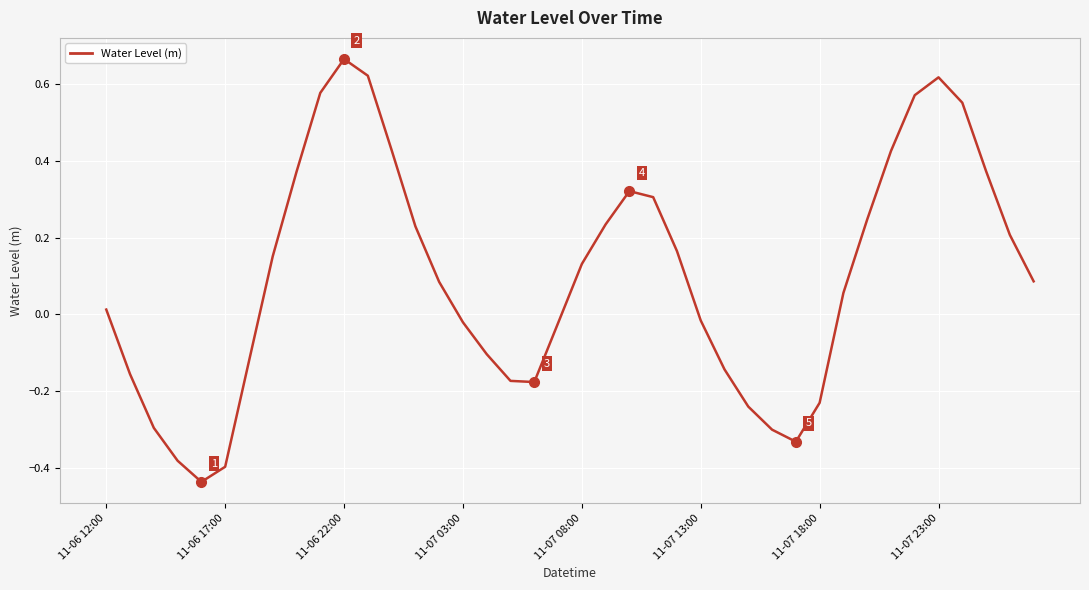

What is the difference between the maximum and minimum values?

1.1